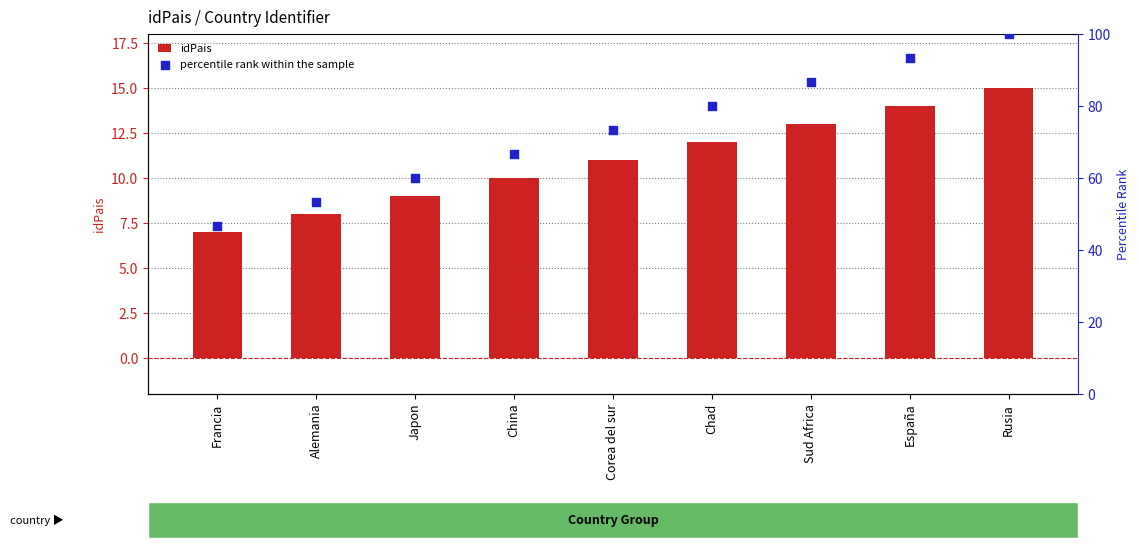

At how many categories does at least one series exceed 28?

9